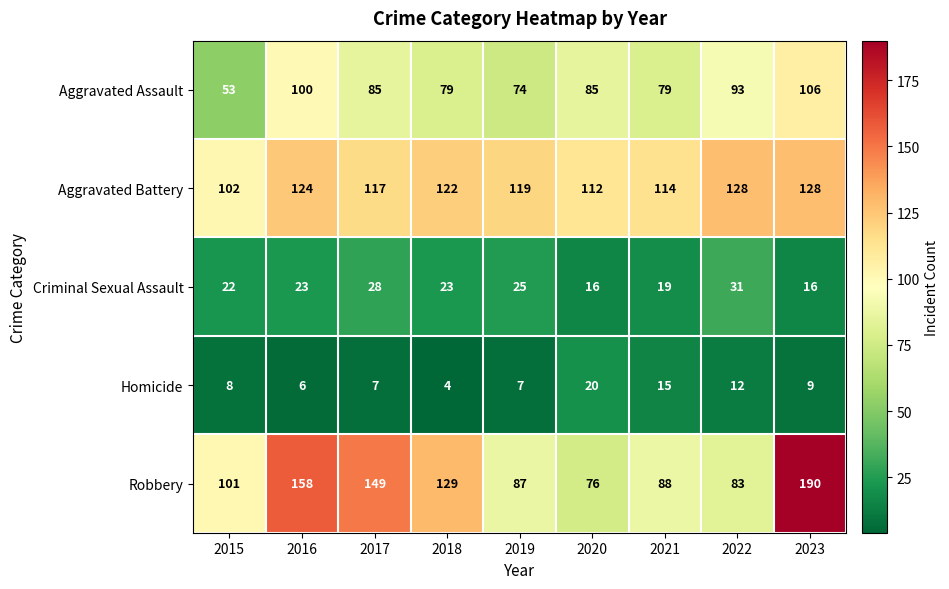

What is the sum of all Criminal Sexual Assault values?

203